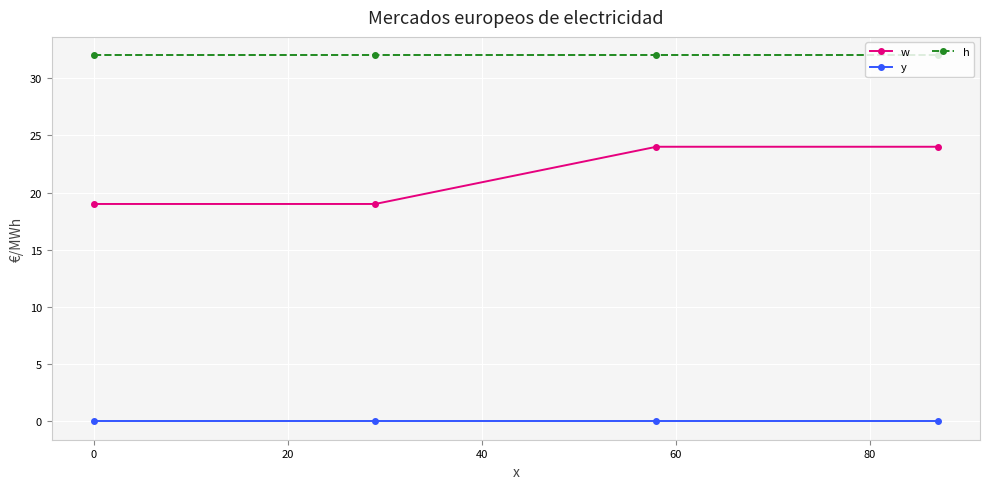

How many values in the w series are below 24?

2